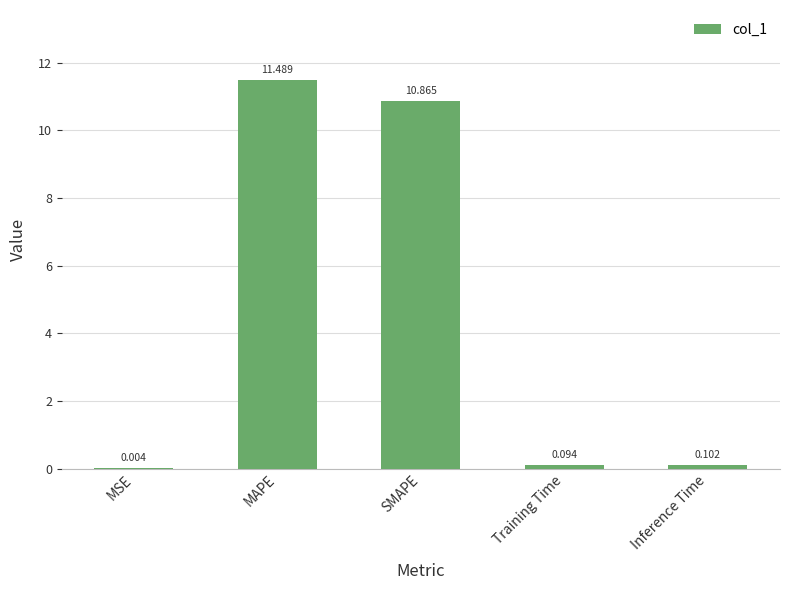

What is the average value?

4.5